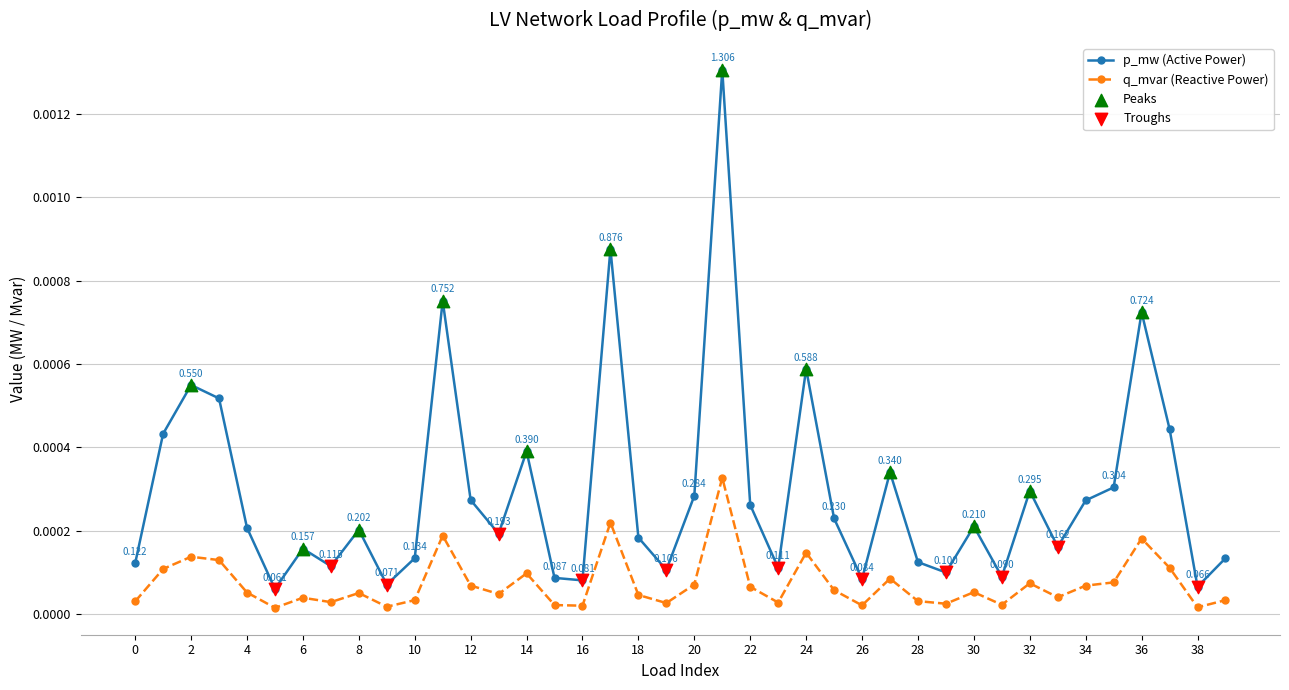

Which series has the widest spread of values?

p_mw (Active Power)